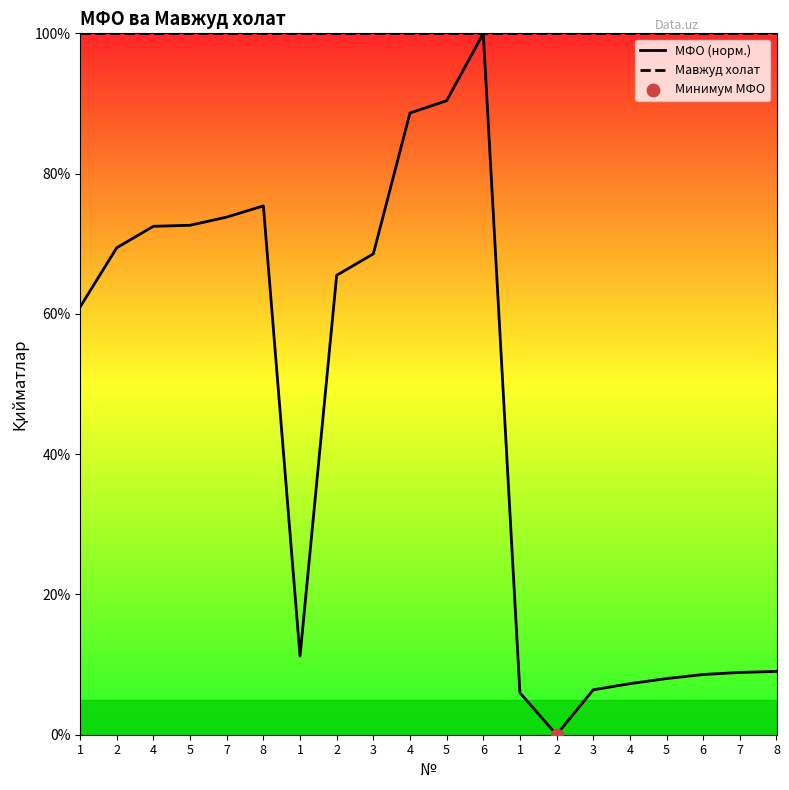

What are all the series names shown in the legend?

МФО (норм.), Мавжуд холат